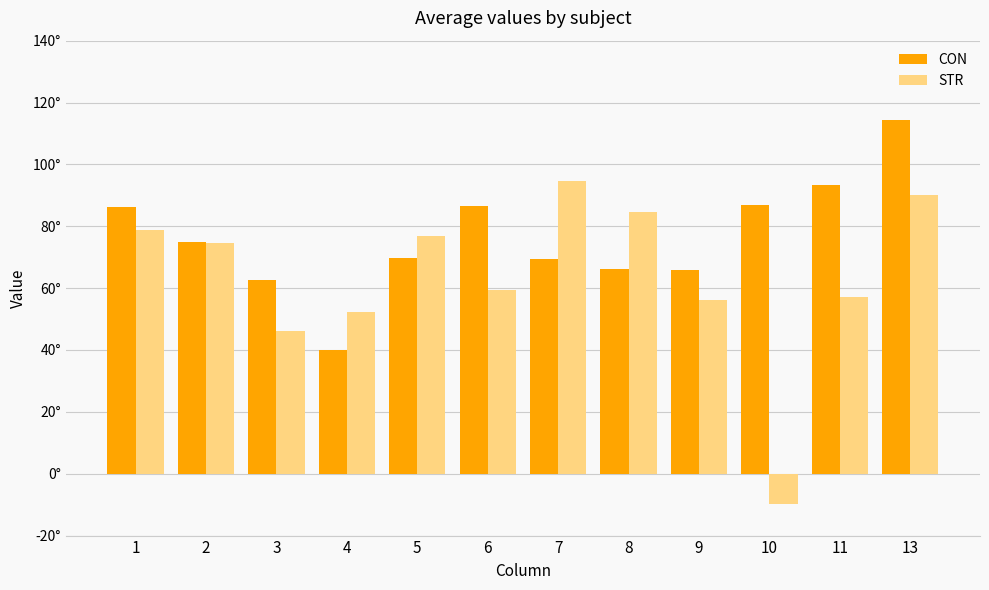

Are the bars horizontal?

No